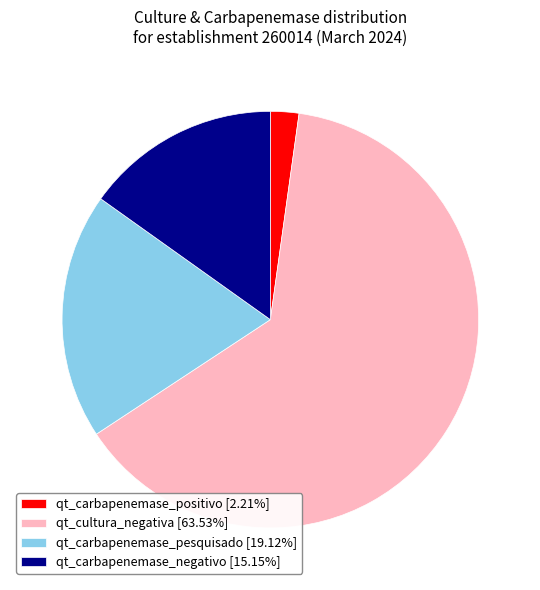

How many segments does this pie chart have?

4